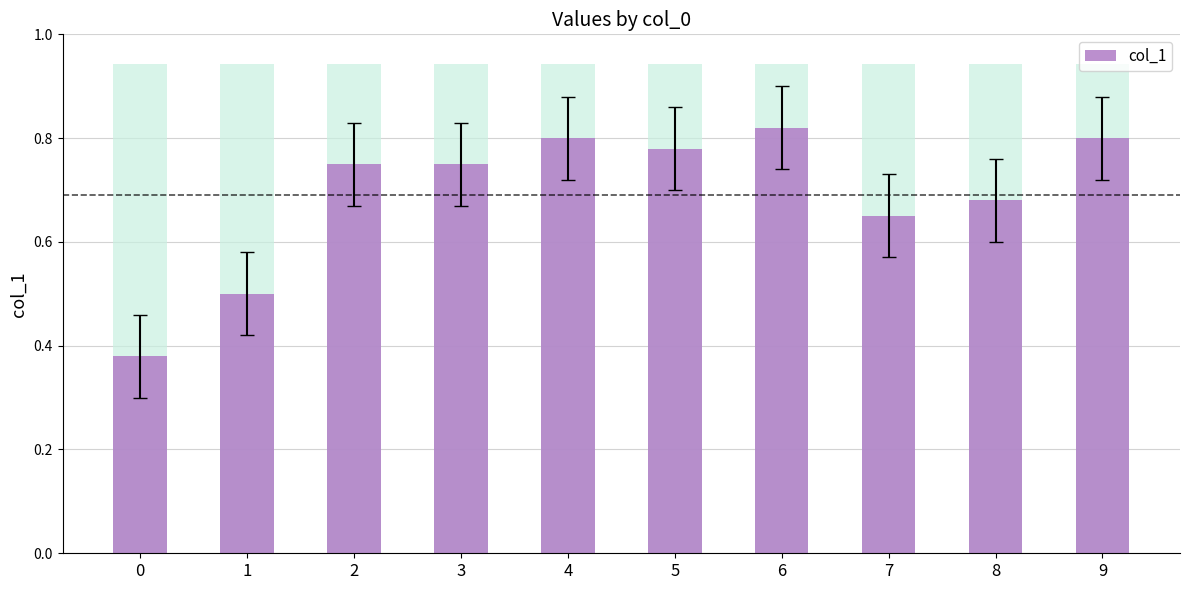

What is the difference between the maximum and minimum values?

0.4